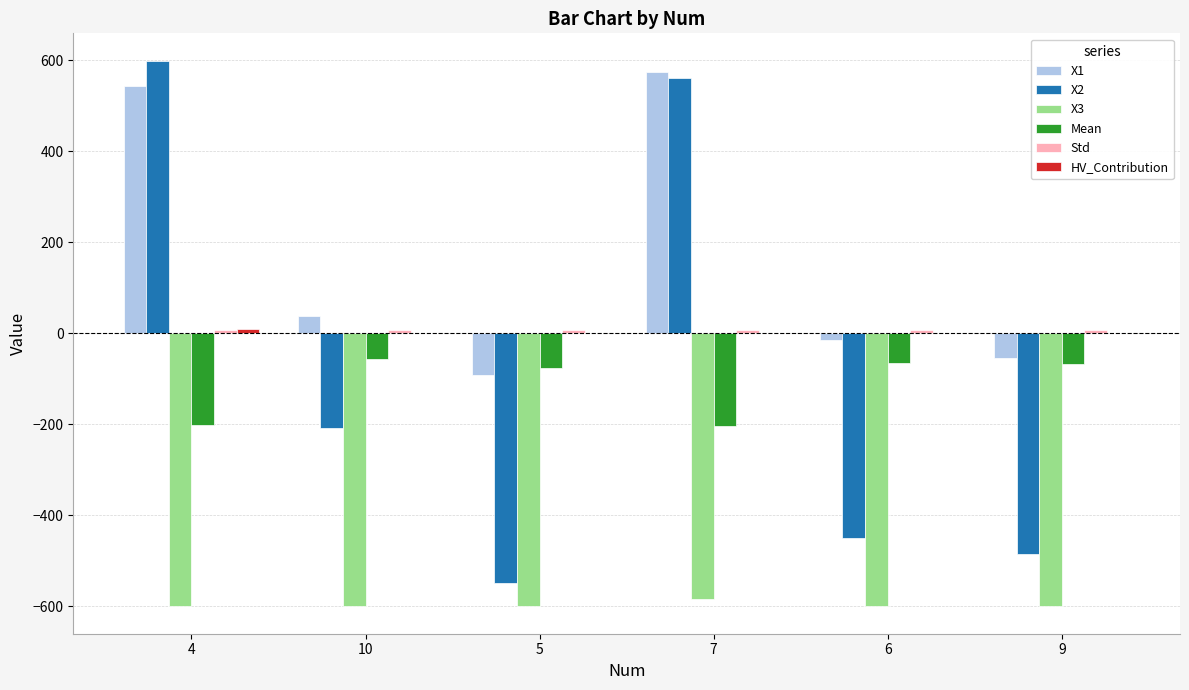

Which series has the largest total across all categories?

X1